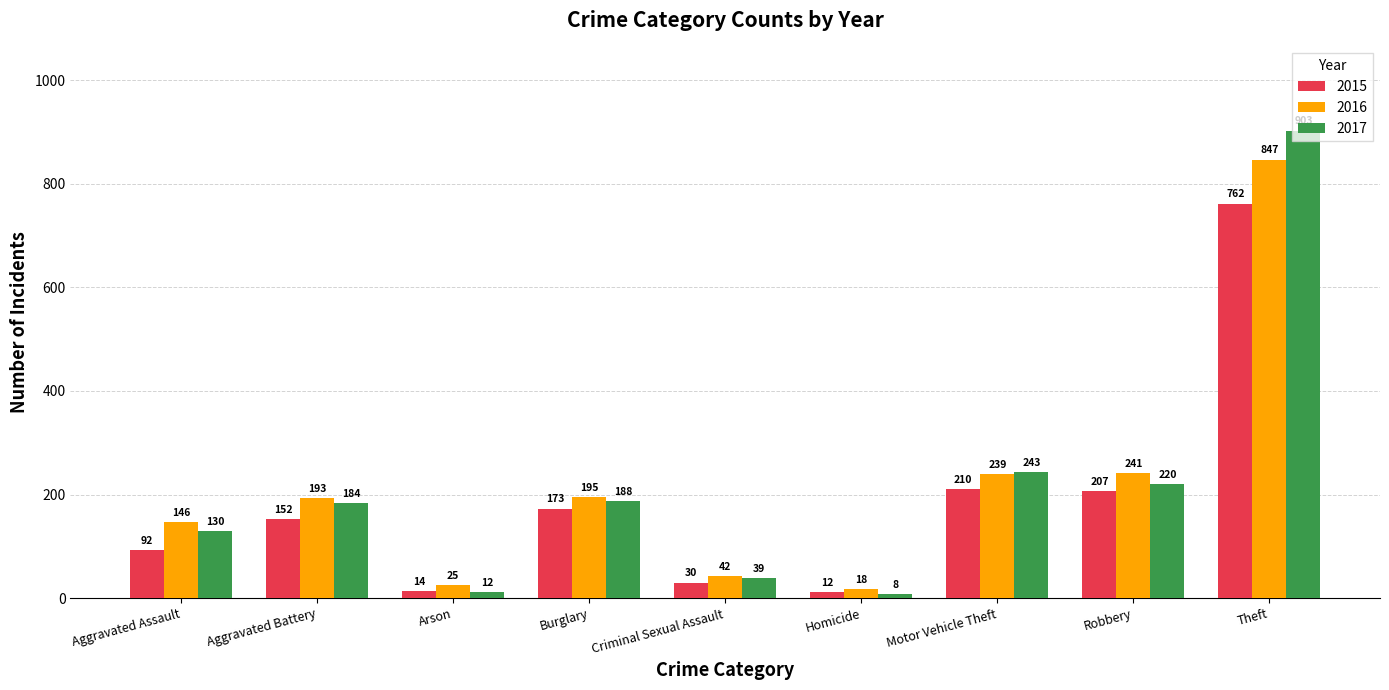

Read the 2017 value at Arson.

12